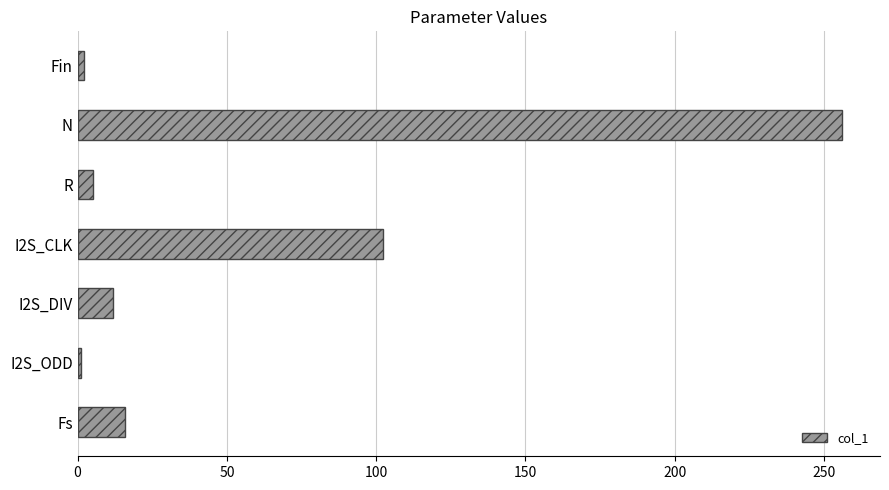

What is the label of the 7th bar from the bottom?

Fin